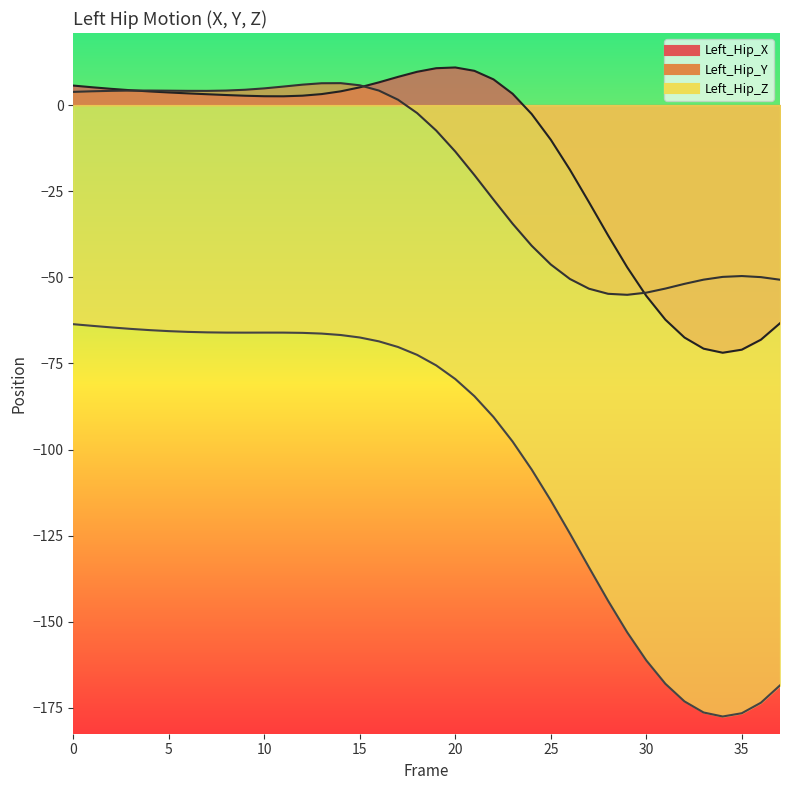

How many values in Left_Hip_X are above zero?

24